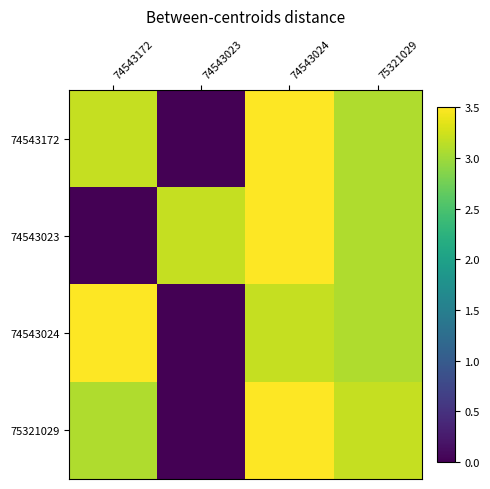

What is the sum of the 75321029 values at 74543023 and 74543172?

3.1